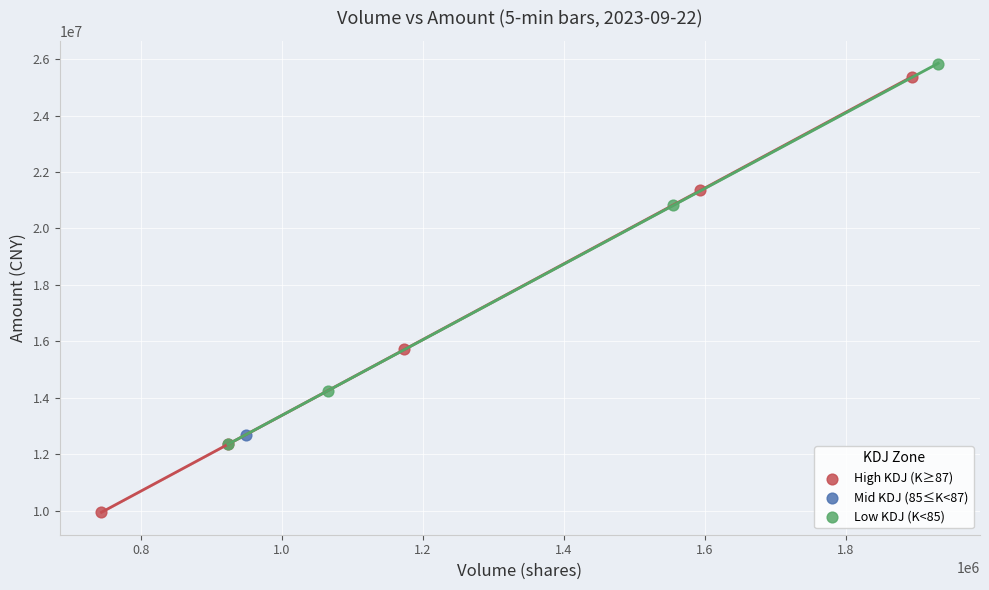

What are all the series names shown in the legend?

High KDJ (K≥87), Mid KDJ (85≤K<87), Low KDJ (K<85)